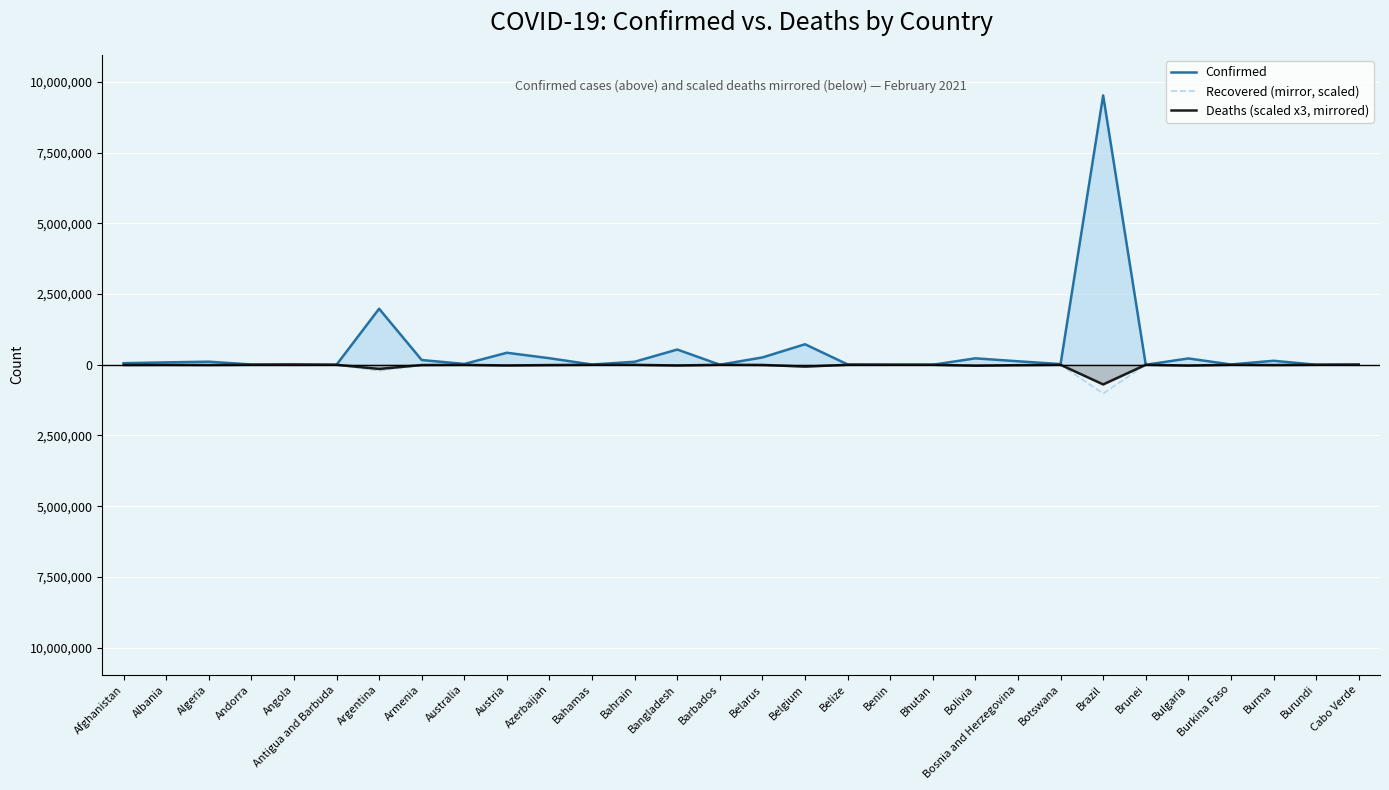

What is the label of the 24th point from the right?

Argentina